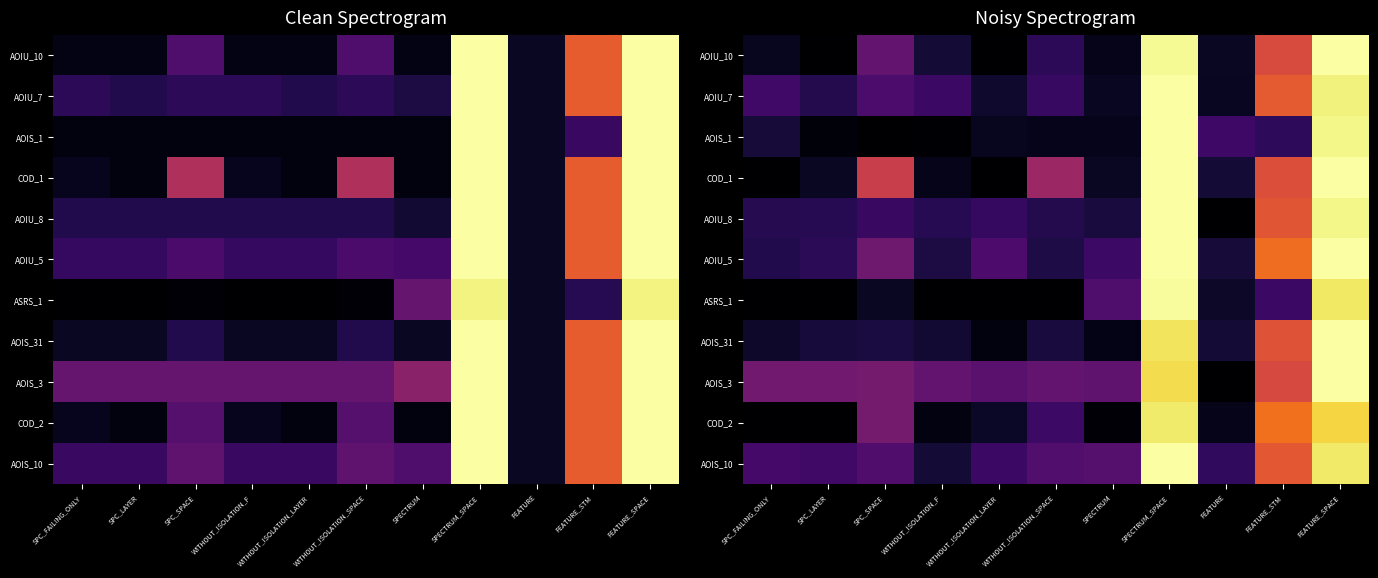

What is the total value across all series at SPECTRUM_SPACE?

10.8